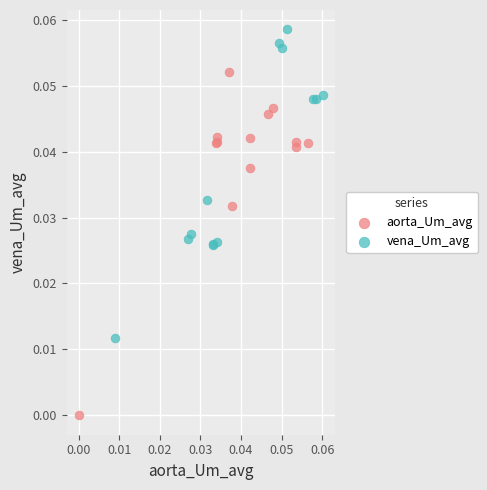

Which series has the largest Y range (max minus min)?

aorta_Um_avg